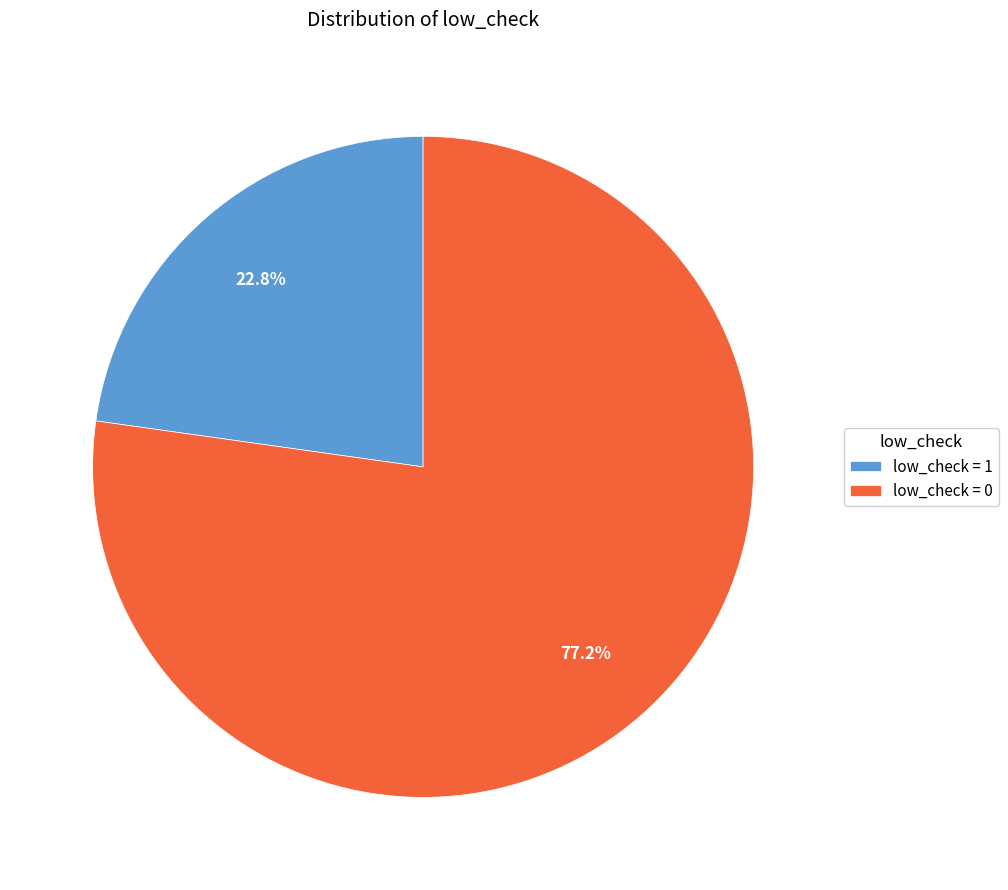

How many slices are in this pie chart?

2